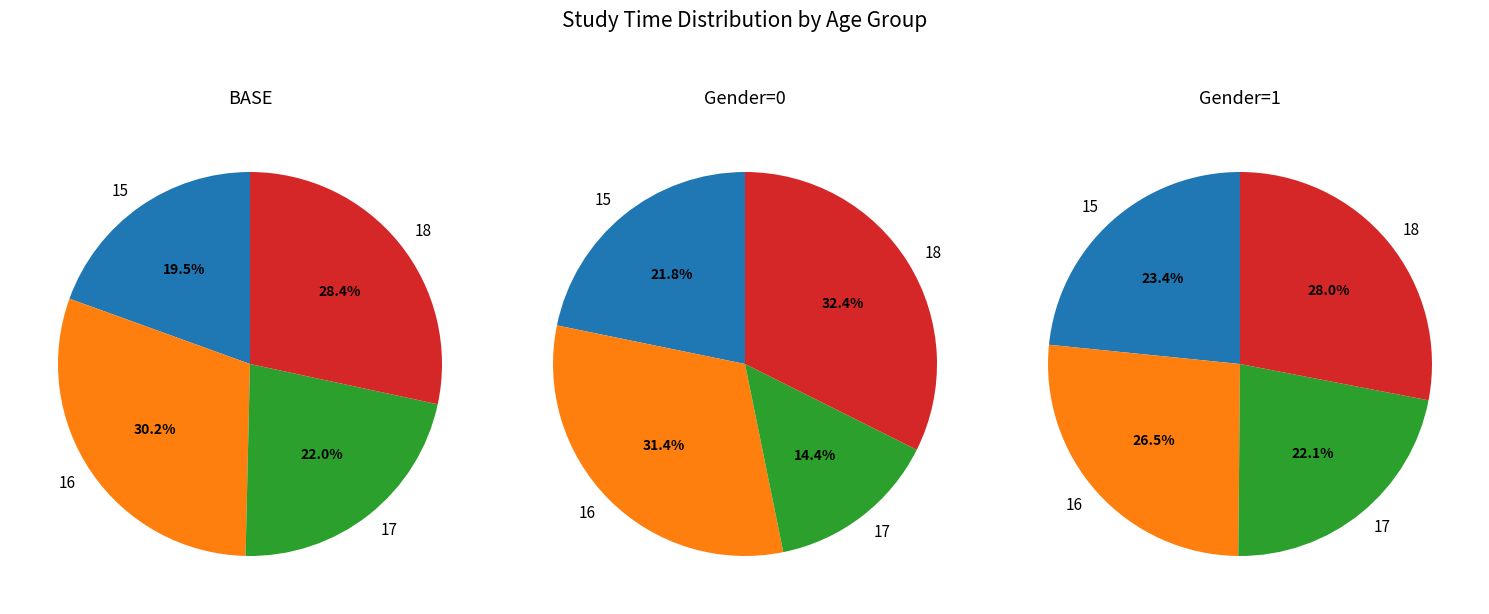

Count the number of slices in the pie.

4